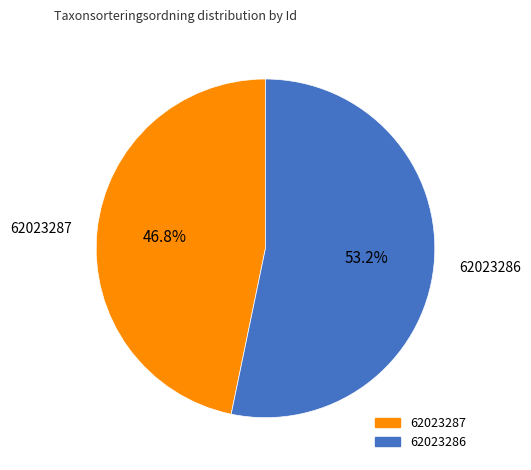

How many slices are in this pie chart?

2